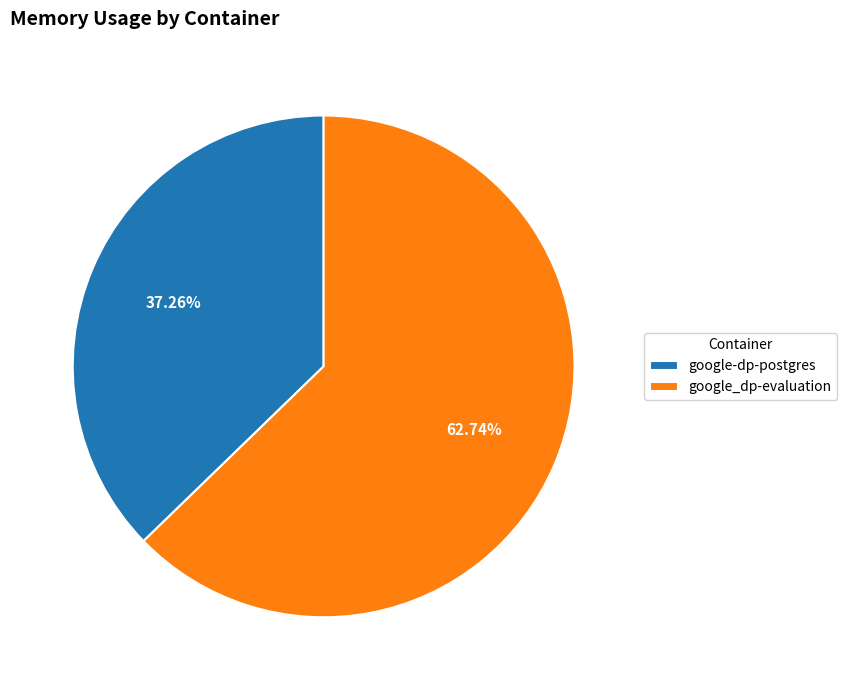

True or false: google-dp-postgres accounts for 22% of the total.

False